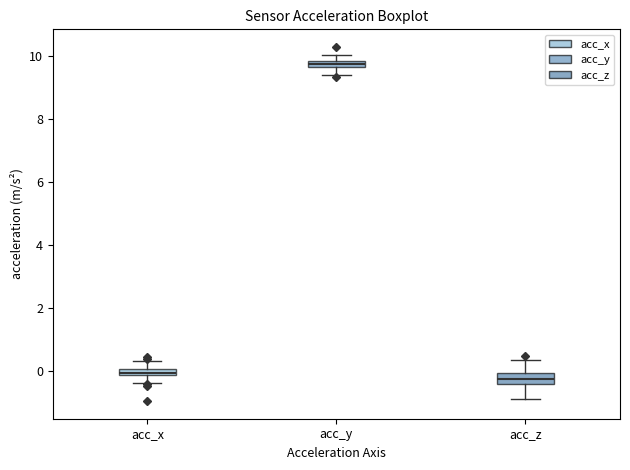

Which box's median line is the highest?

acc_y